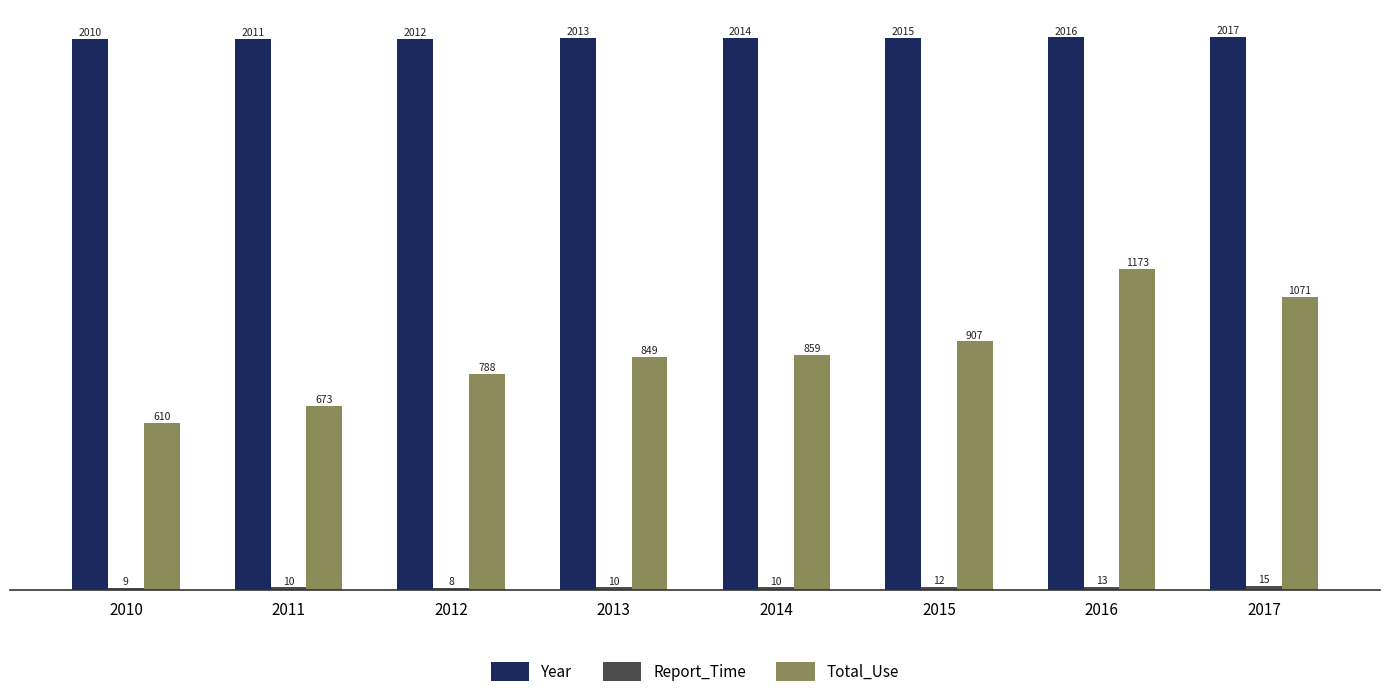

What is the value of the Year bar at the 2nd from the left?

2011